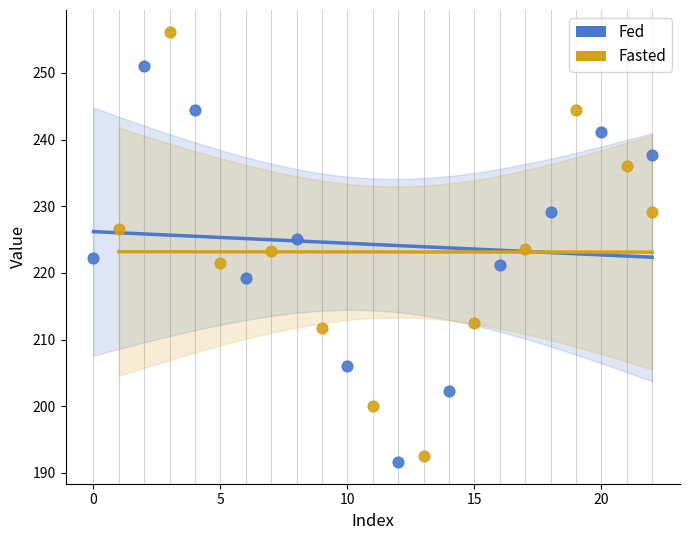

Which series has the largest Y range (max minus min)?

Fasted